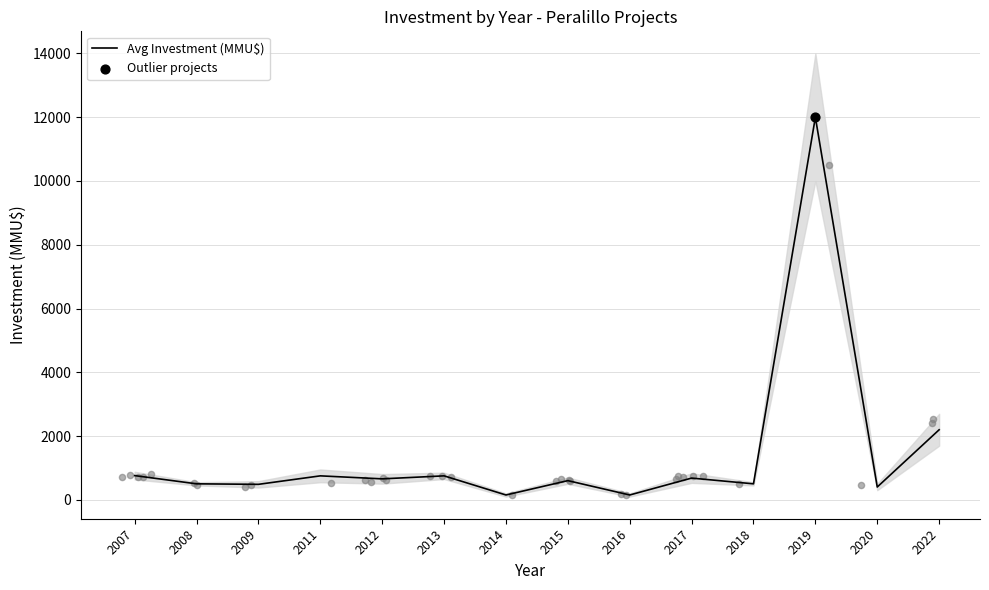

Approximately how many times larger is the value at 2013 compared to 2020?

1.9